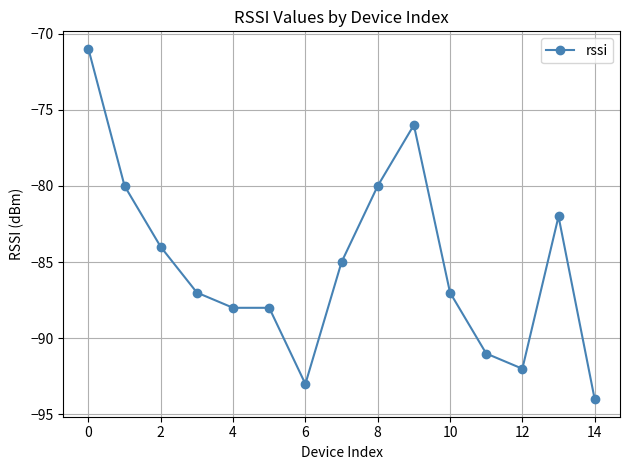

Reading right to left, transcribe all the data shown in this chart.

-94	-82	-92	-91	-87	-76	-80	-85	-93	-88	-88	-87	-84	-80	-71